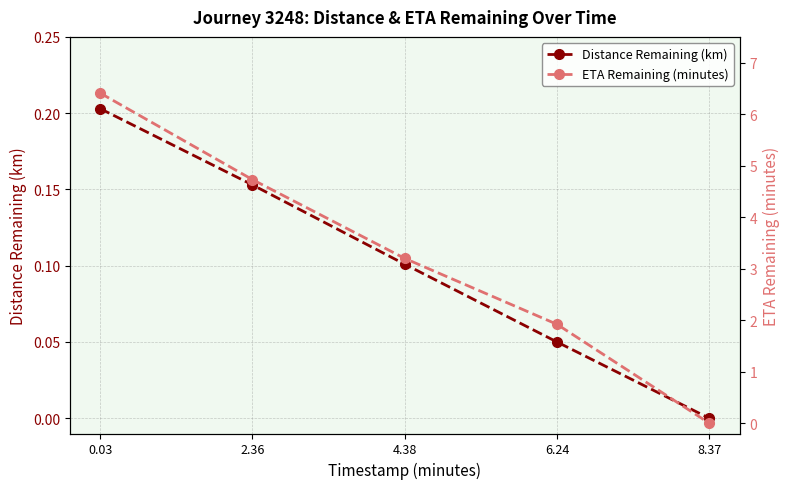

At 0.03, list the series in order from largest to smallest.

ETA Remaining (minutes), Distance Remaining (km)